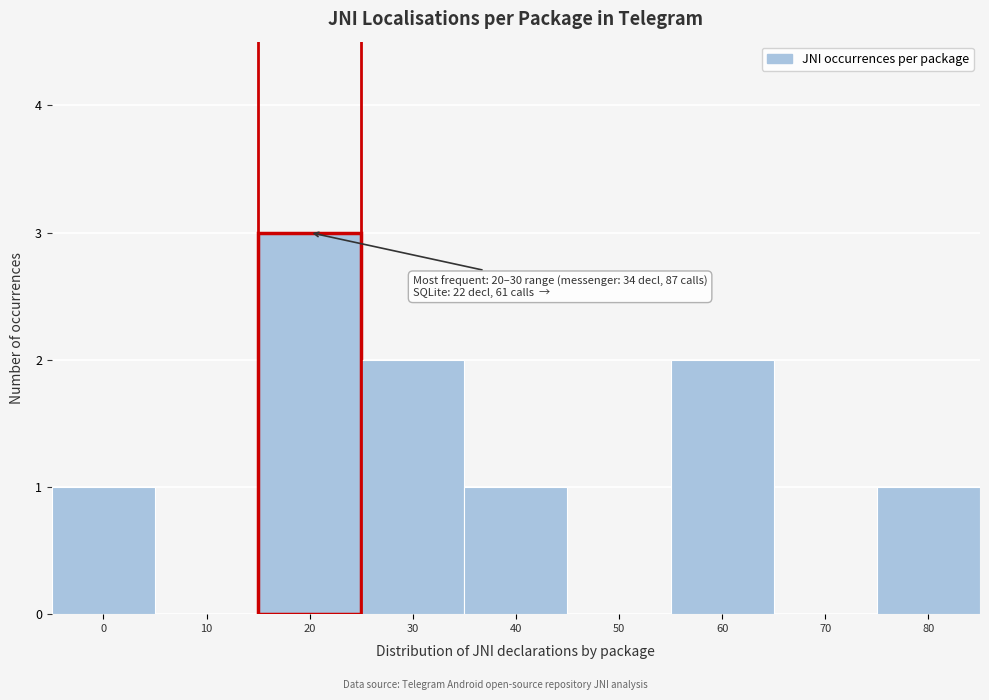

Which has a higher value, 30 or 20?

20